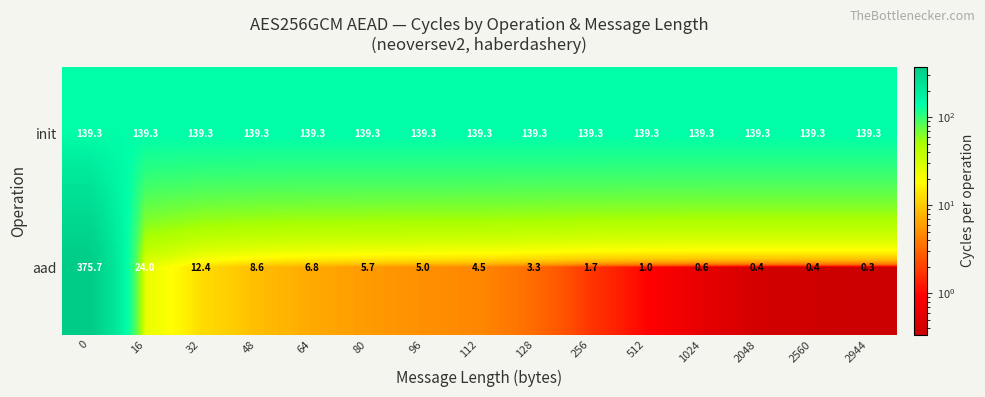

Which category has the lowest value across all series?

2944